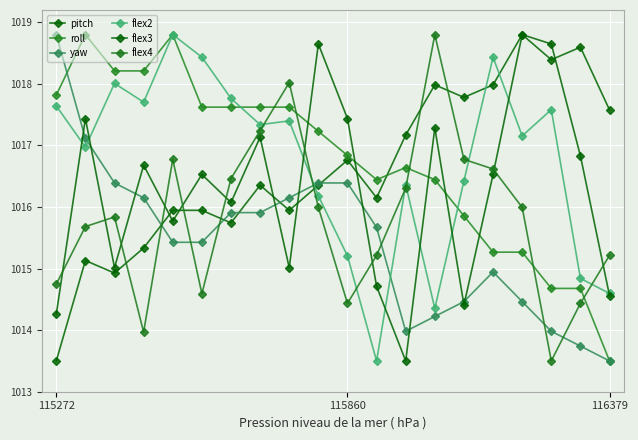

What are all the series names shown in the legend?

pitch, roll, yaw, flex2, flex3, flex4